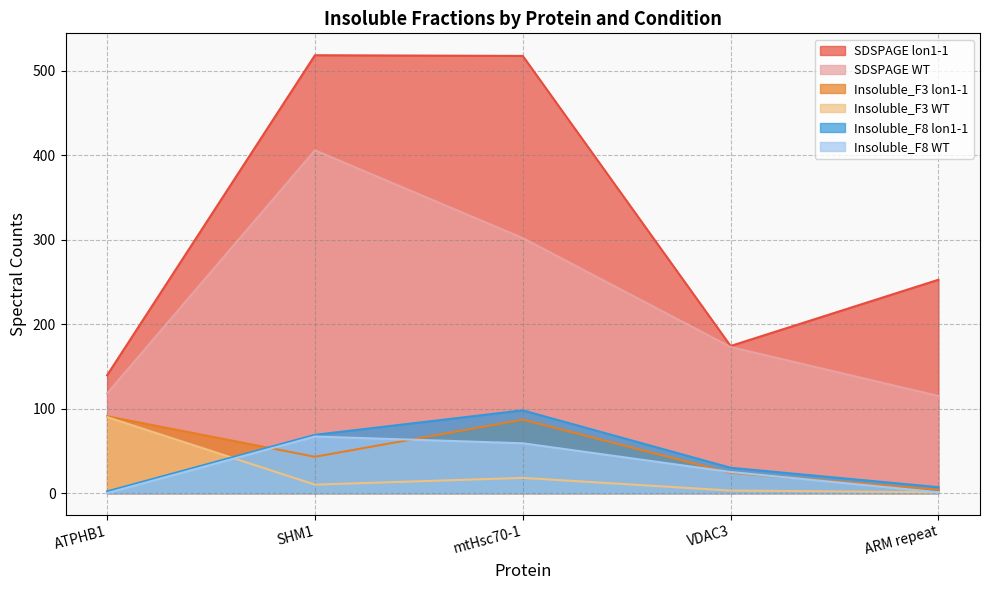

At which label is SDSPAGE_lon1-1 closest to 329?

ARM repeat